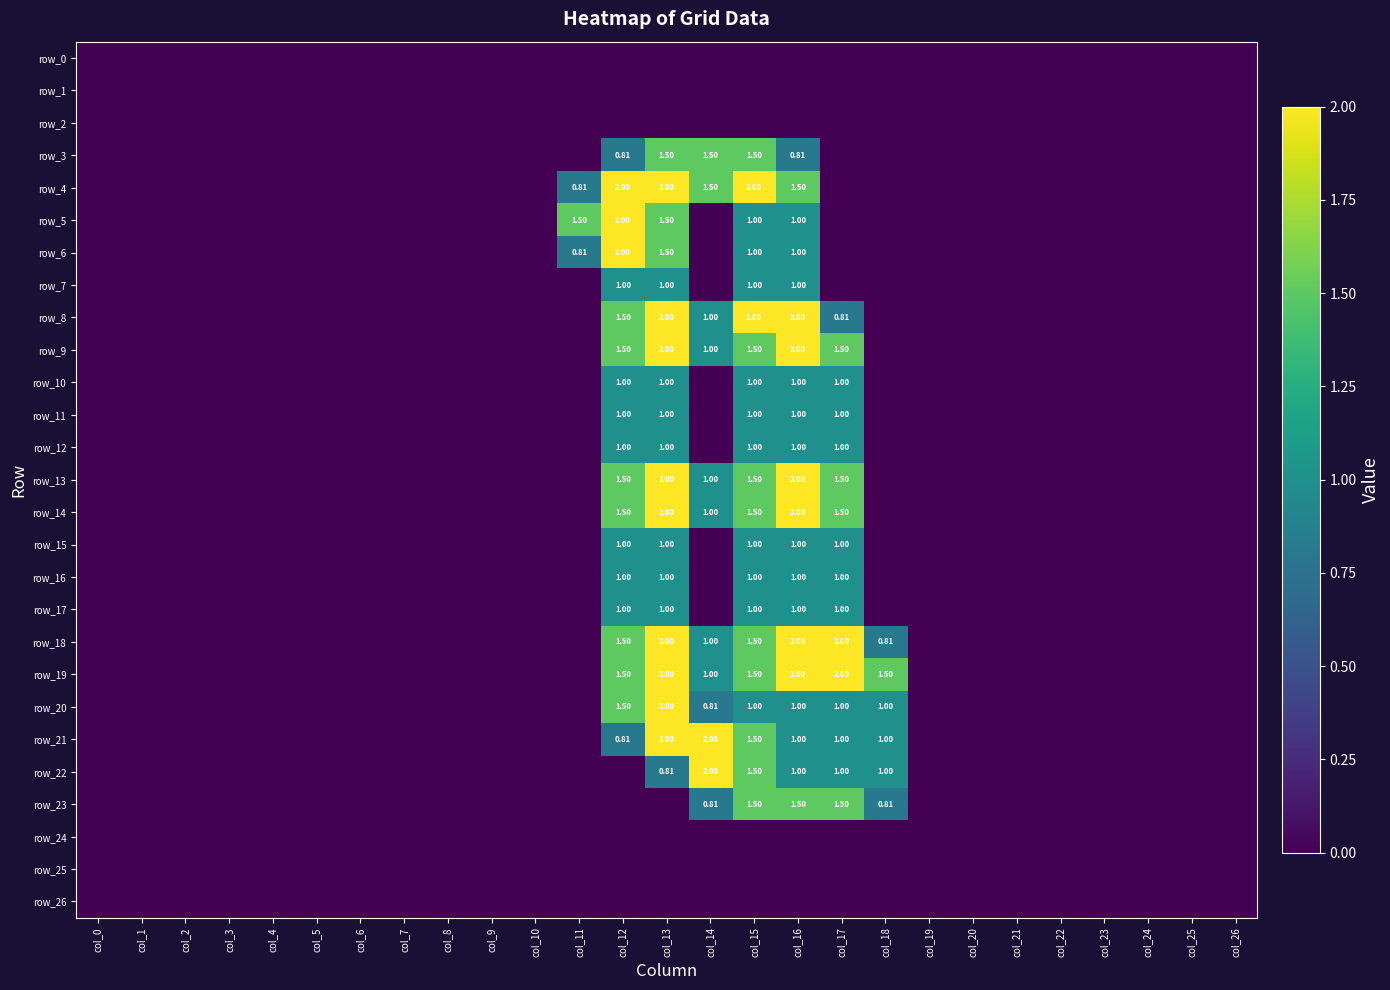

At which label does row_24 reach its peak?

col_0